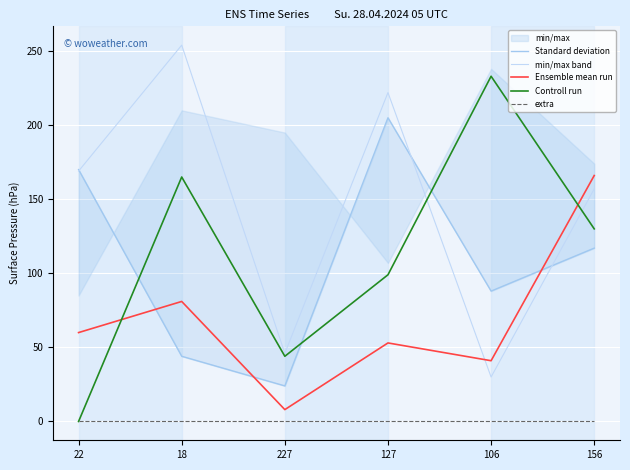

What position from the right is 127?

3